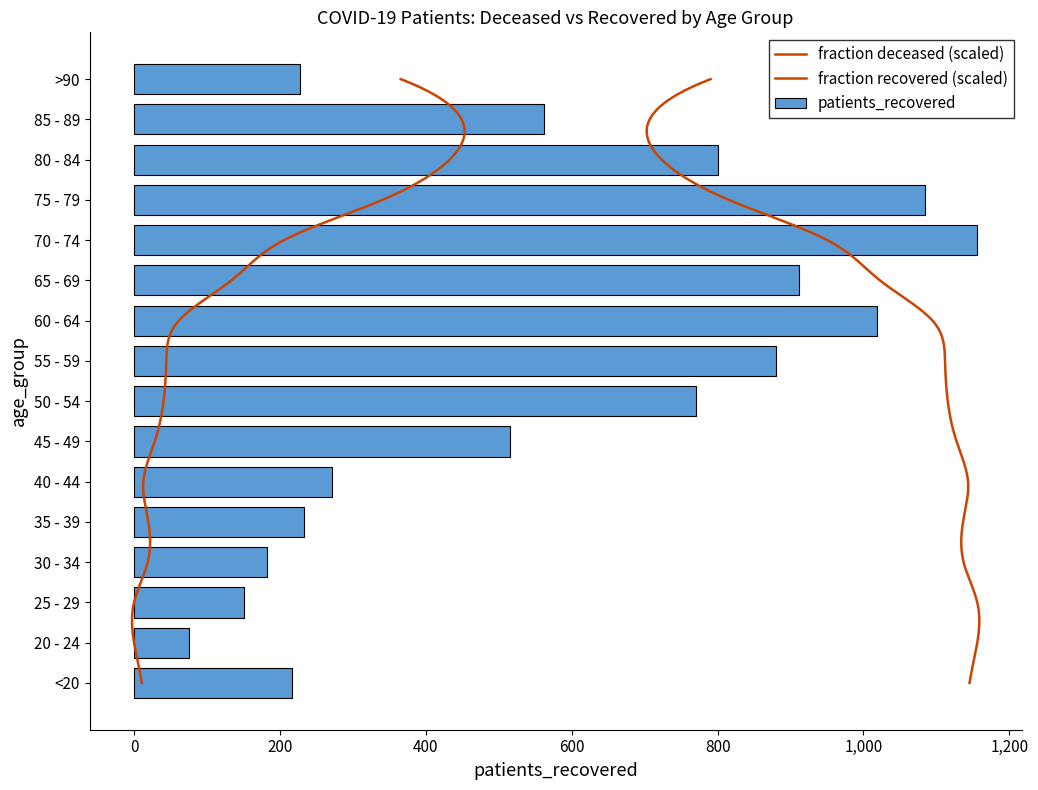

What is the difference between the values at 50 - 54 and 30 - 34?

589